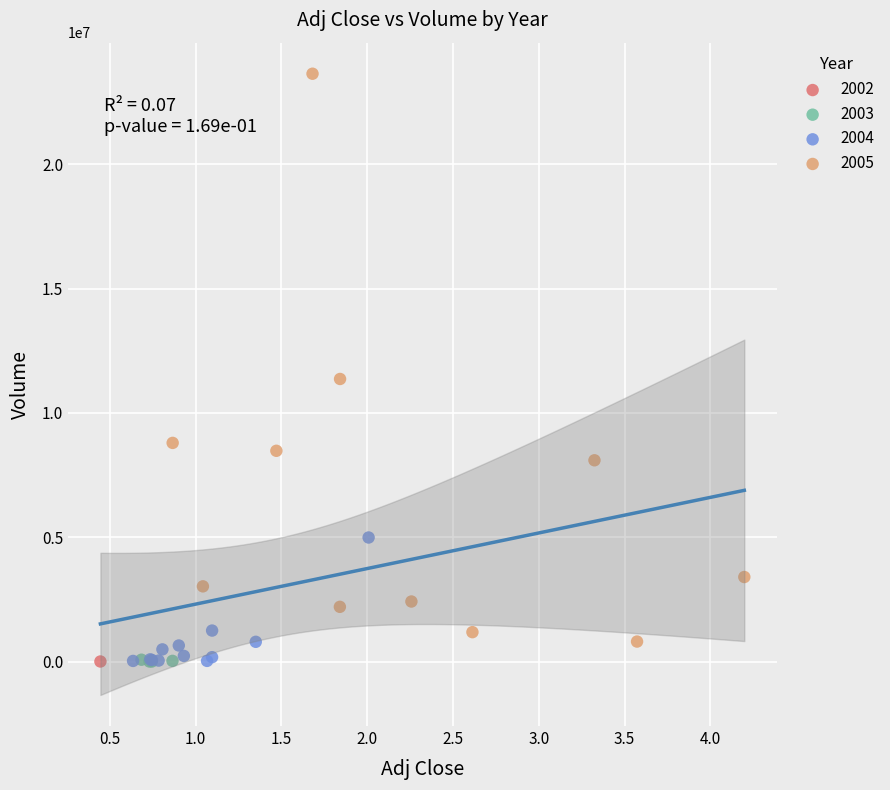

What are all the series names shown in the legend?

2002, 2003, 2004, 2005